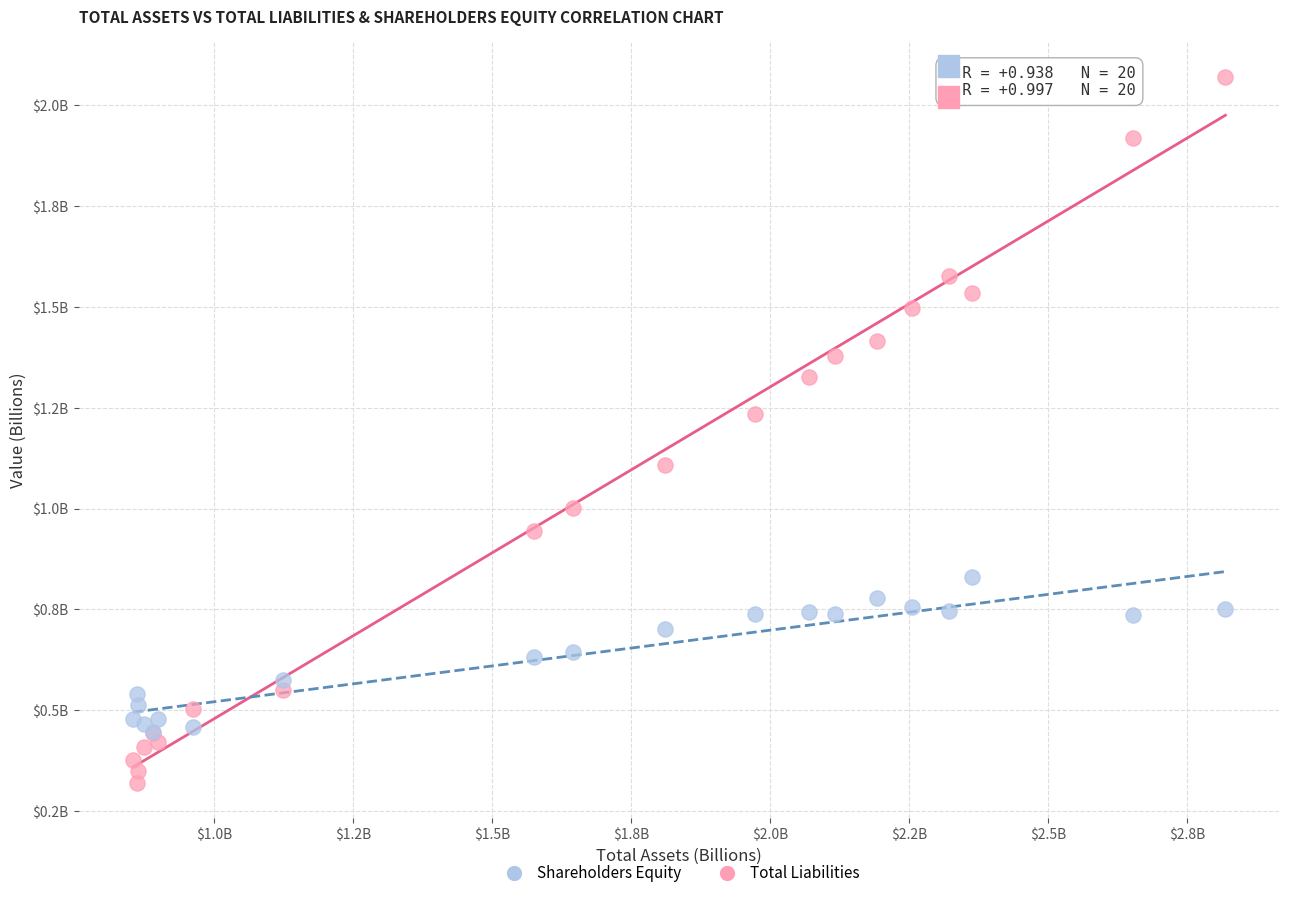

Which series reaches the minimum Y coordinate?

Total Liabilities